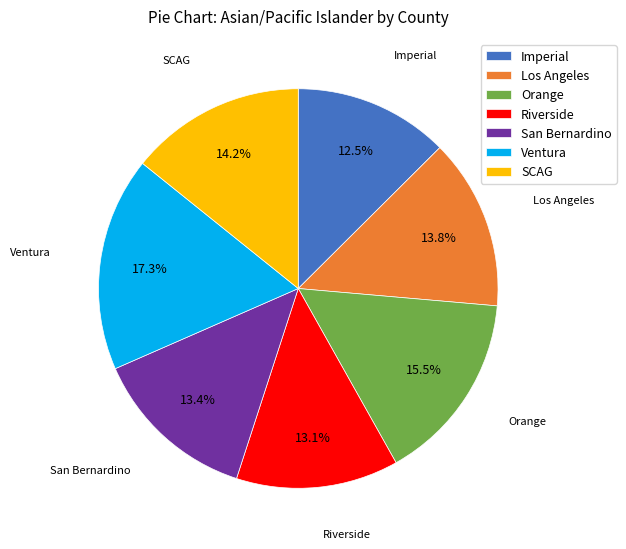

Which slice is the largest?

Ventura